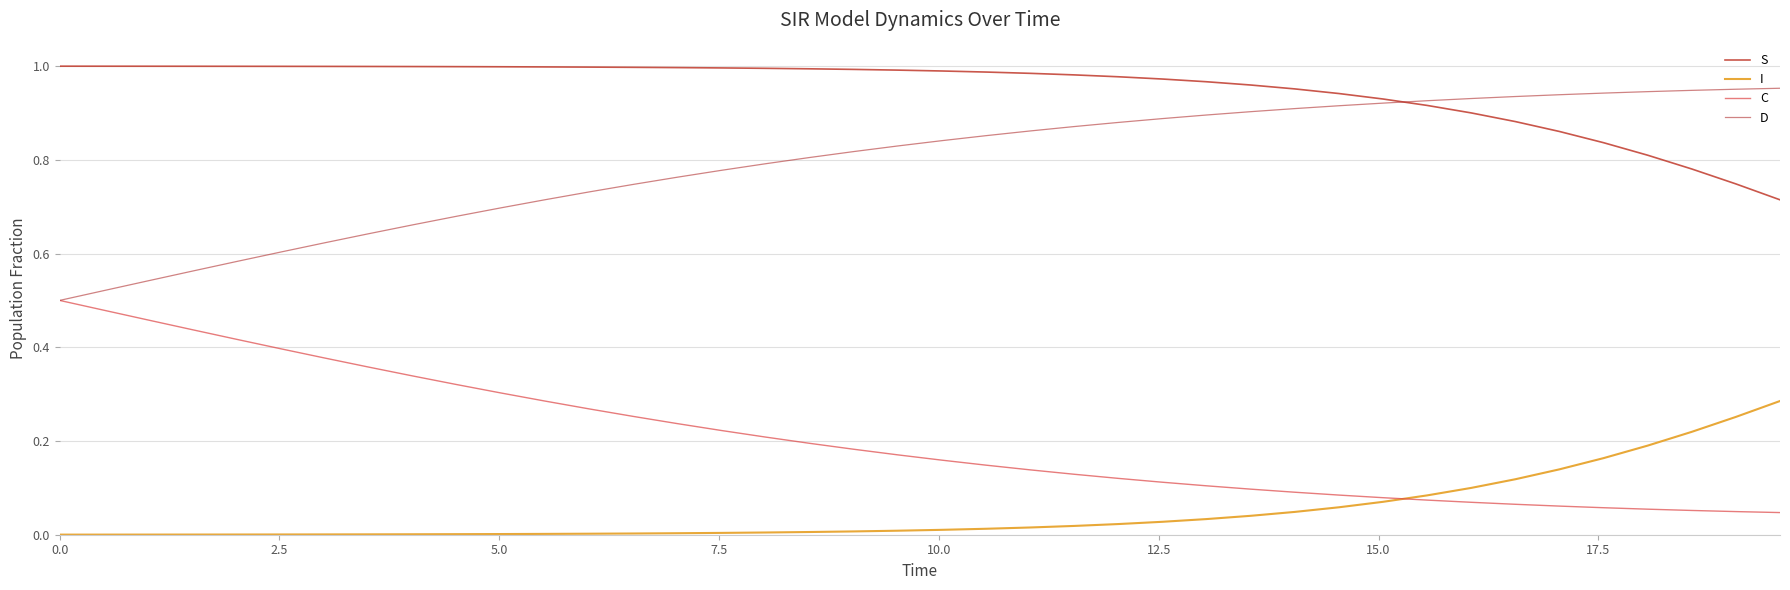

How many intersections are there between C and I?

1